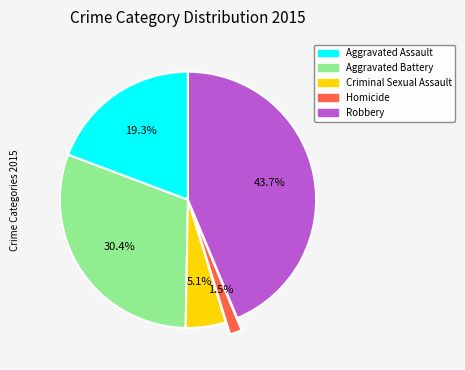

Rank the categories by value from highest to lowest.

Robbery, Aggravated Battery, Aggravated Assault, Criminal Sexual Assault, Homicide